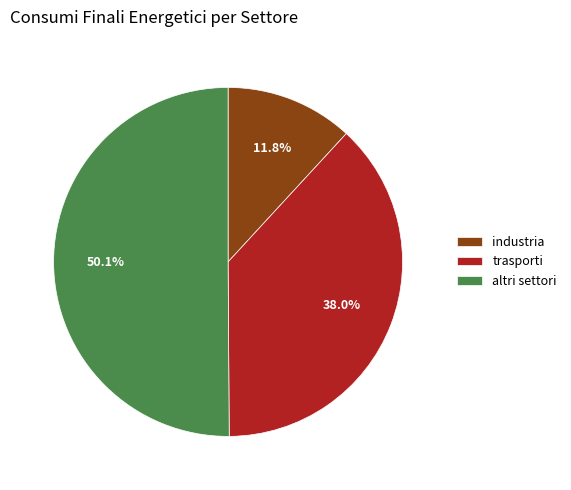

Is it true that industria is 12% of the pie?

True